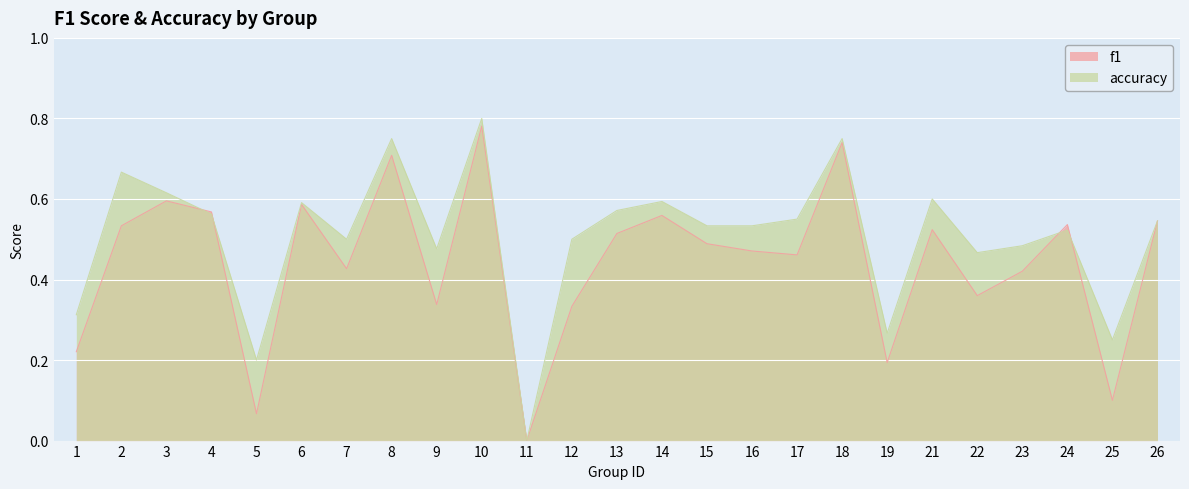

Is the value of accuracy at 2 greater than the value of f1 at 23?

Yes